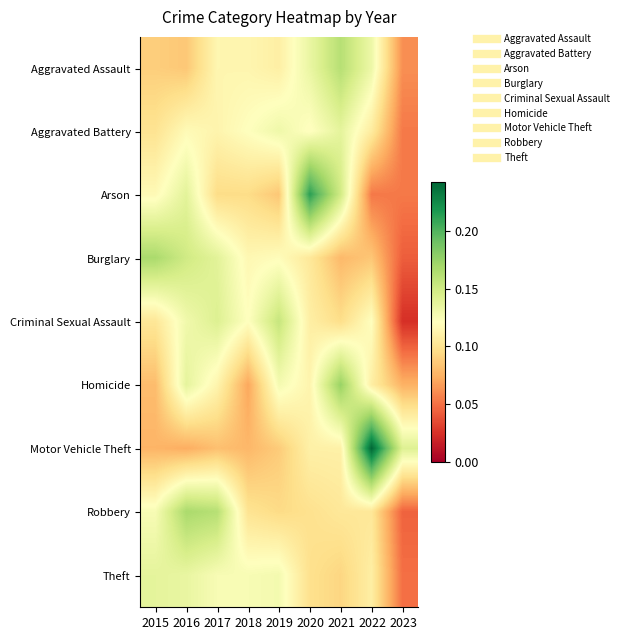

Reading right to left, what are all the values shown in this chart?

Aggravated Assault: 2023=0.1	2022=0.1	2021=0.2	2020=0.1	2019=0.1	2018=0.1	2017=0.1	2016=0.1	2015=0.1
Aggravated Battery: 2023=0.1	2022=0.1	2021=0.1	2020=0.1	2019=0.1	2018=0.1	2017=0.1	2016=0.1	2015=0.1
Arson: 2023=0.1	2022=0.1	2021=0.1	2020=0.2	2019=0.1	2018=0.1	2017=0.1	2016=0.1	2015=0.1
Burglary: 2023=0.0	2022=0.1	2021=0.1	2020=0.1	2019=0.1	2018=0.1	2017=0.1	2016=0.1	2015=0.2
Criminal Sexual Assault: 2023=0.0	2022=0.1	2021=0.1	2020=0.1	2019=0.2	2018=0.1	2017=0.1	2016=0.1	2015=0.1
Homicide: 2023=0.1	2022=0.1	2021=0.2	2020=0.1	2019=0.1	2018=0.1	2017=0.1	2016=0.1	2015=0.1
Motor Vehicle Theft: 2023=0.1	2022=0.2	2021=0.1	2020=0.1	2019=0.1	2018=0.1	2017=0.1	2016=0.1	2015=0.1
Robbery: 2023=0.0	2022=0.1	2021=0.1	2020=0.1	2019=0.1	2018=0.1	2017=0.2	2016=0.2	2015=0.1
Theft: 2023=0.0	2022=0.1	2021=0.1	2020=0.1	2019=0.1	2018=0.1	2017=0.1	2016=0.1	2015=0.1